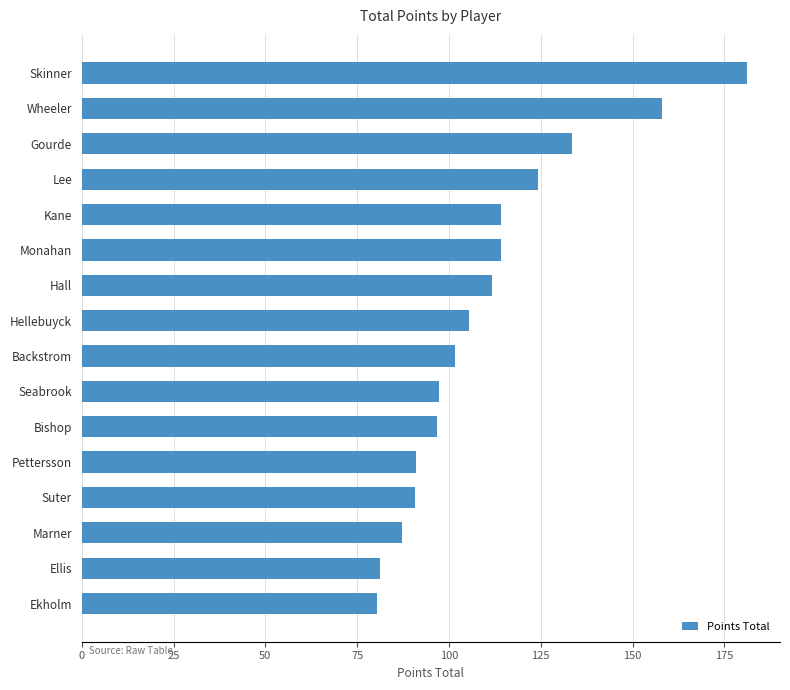

Does the chart contain any negative values?

No